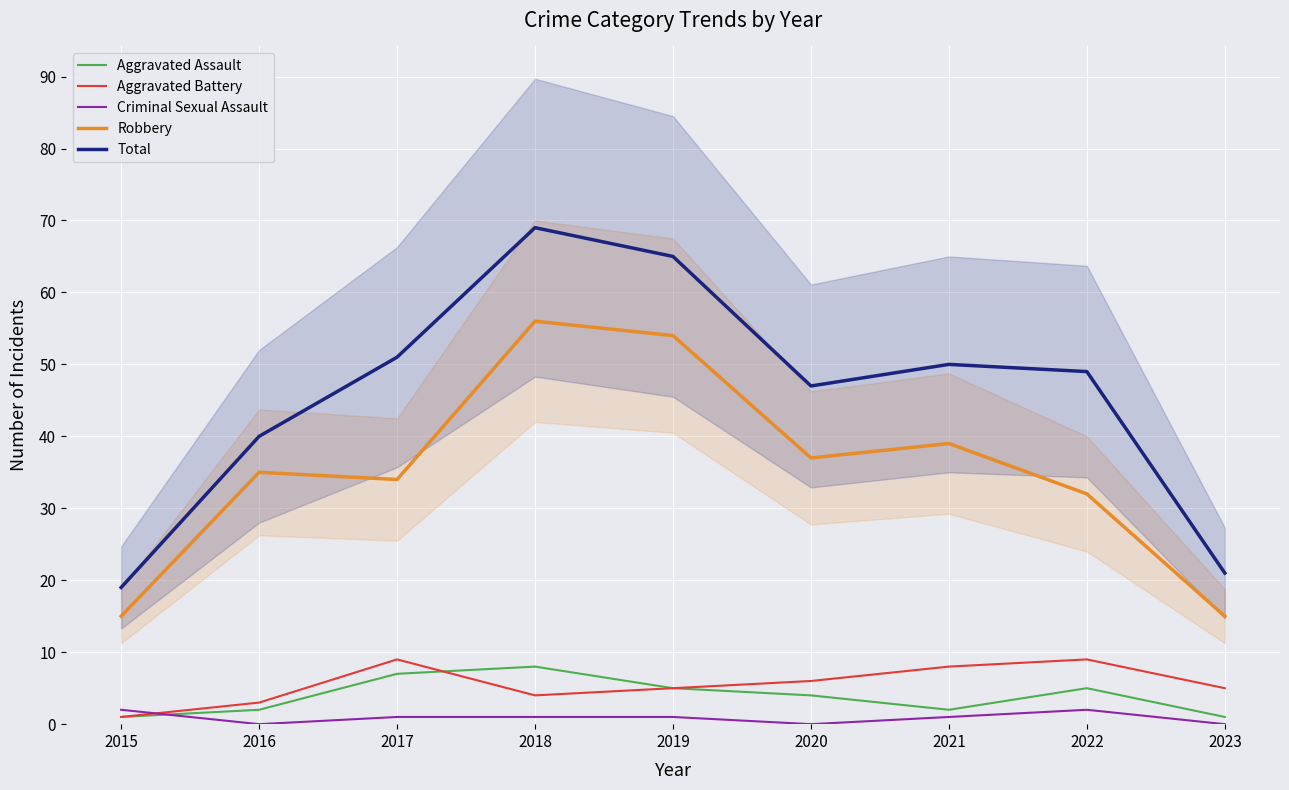

How many data points does each series have?

9